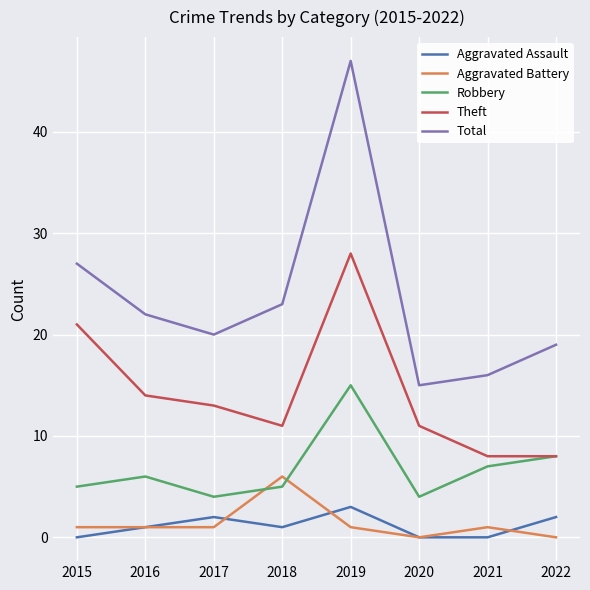

The Total series shows 38 at 2016. True or false?

False